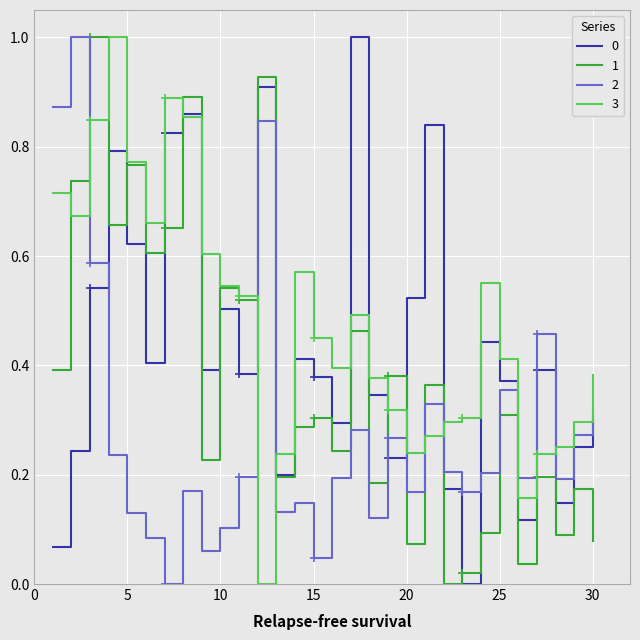

Is it true that 1 equals 0.5 at 15?

False